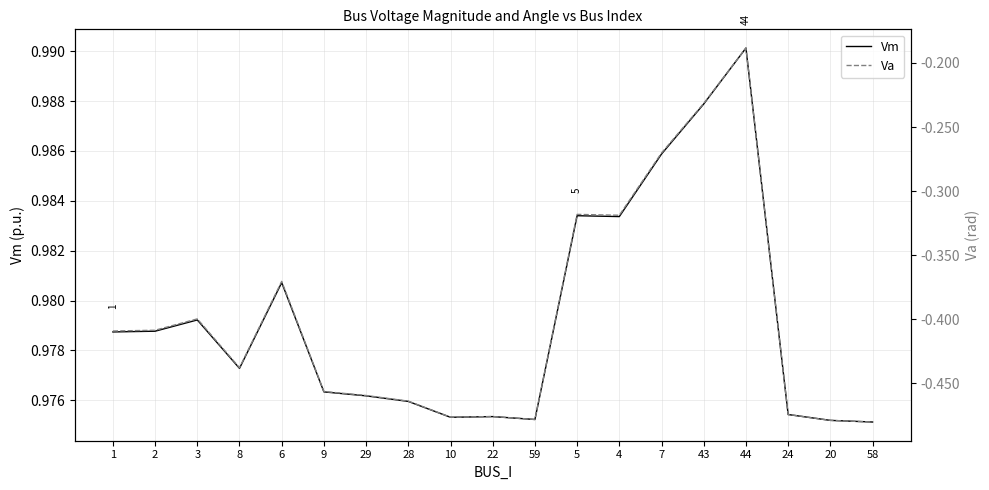

What is the label of the 17th point from the right?

3